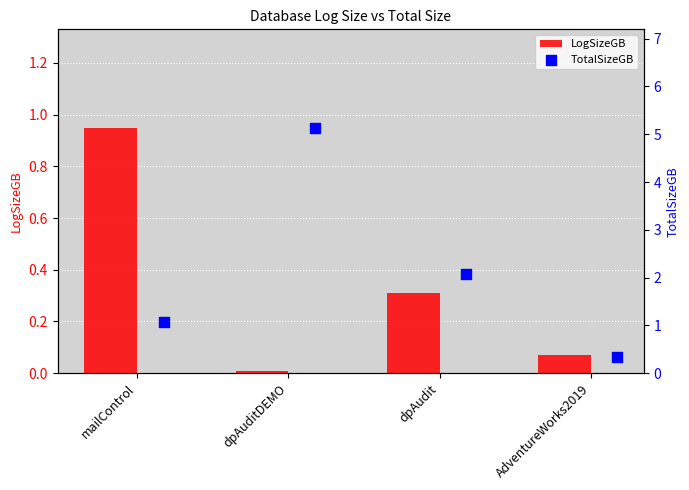

What are all the series names shown in the legend?

LogSizeGB, TotalSizeGB